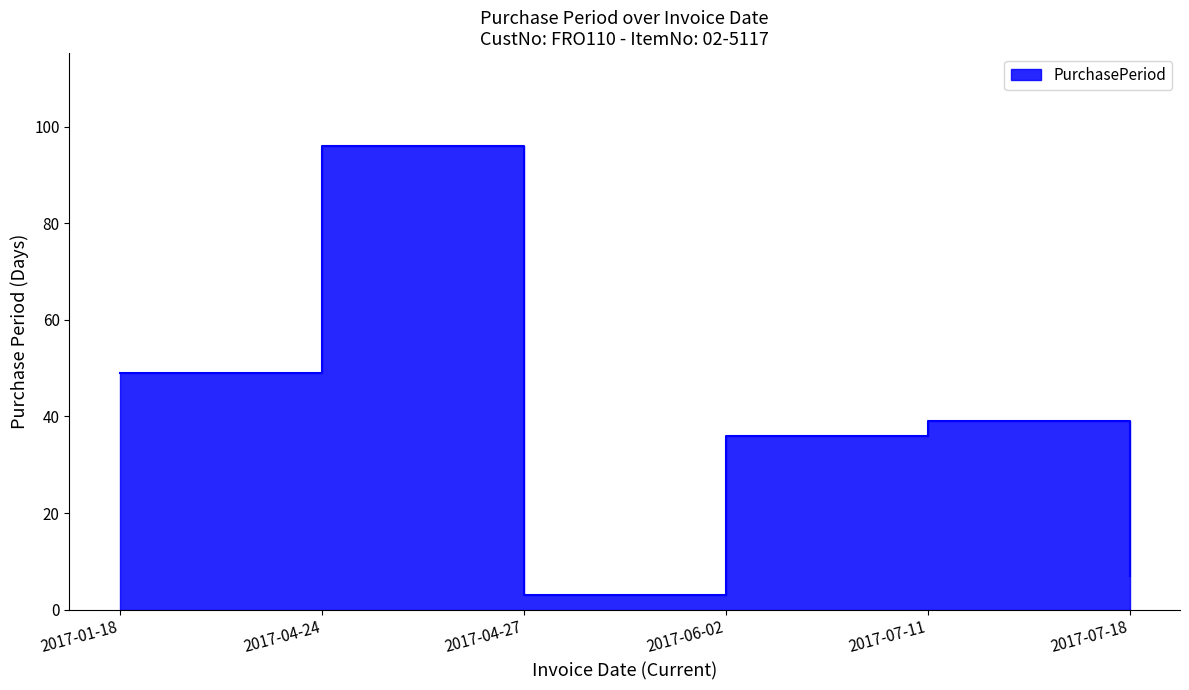

Which label corresponds to the largest value in the chart?

2017-04-24